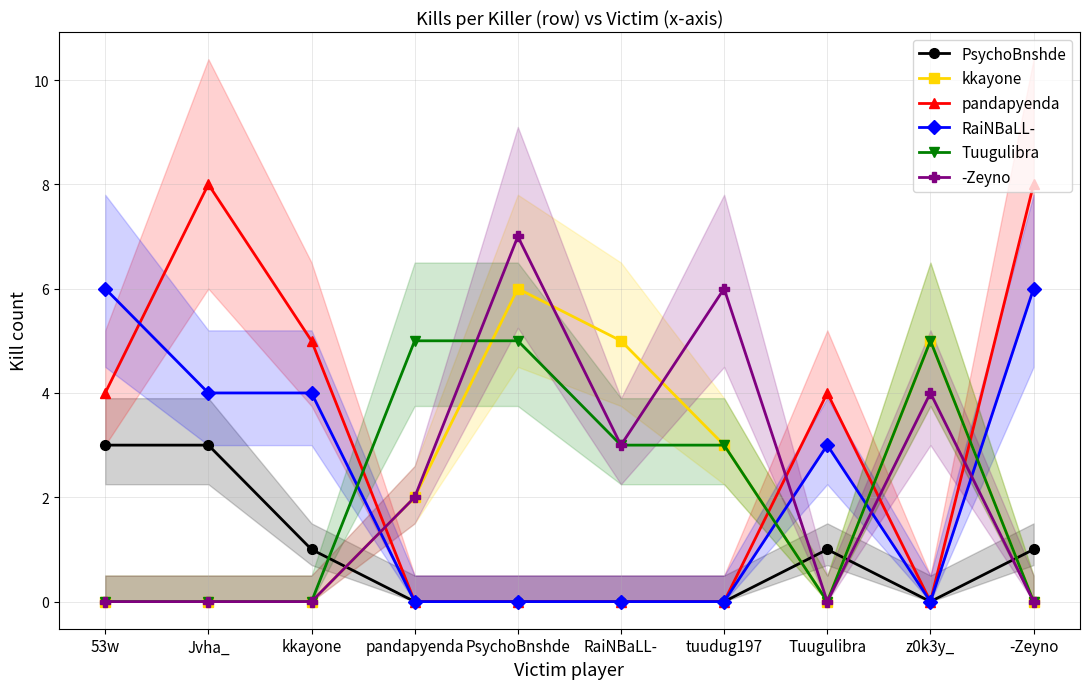

How many values in the pandapyenda series exceed 4?

3